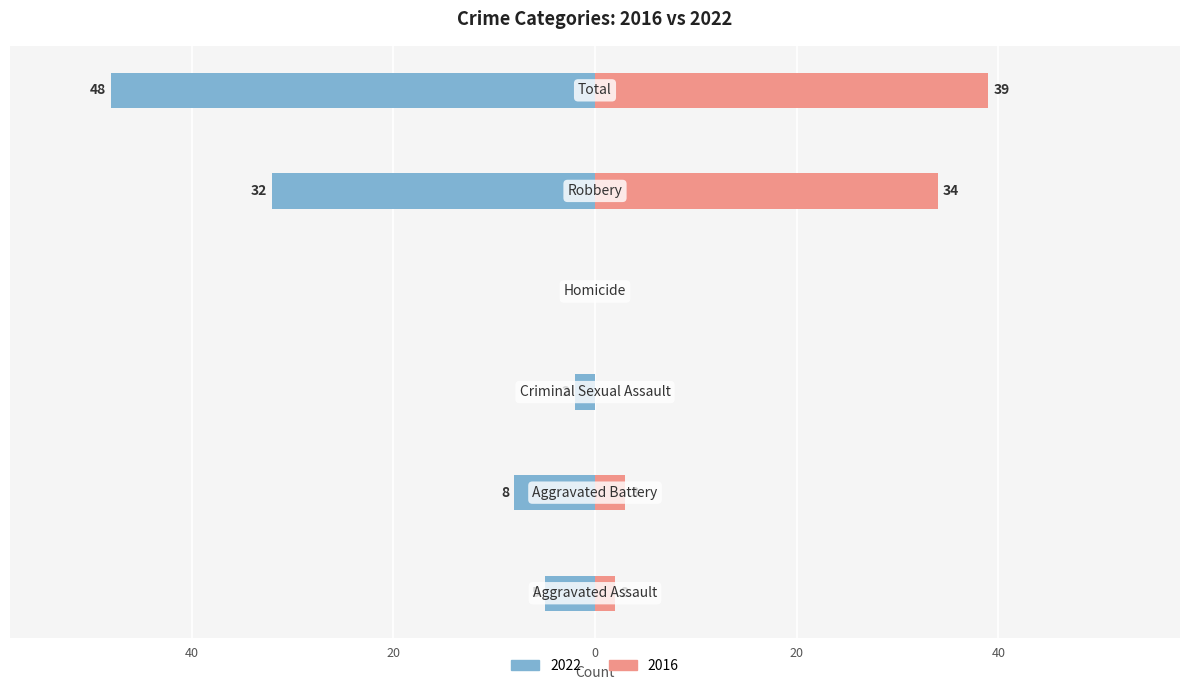

What is the value of the Left (2022) bar at the 5th from the left?

-32